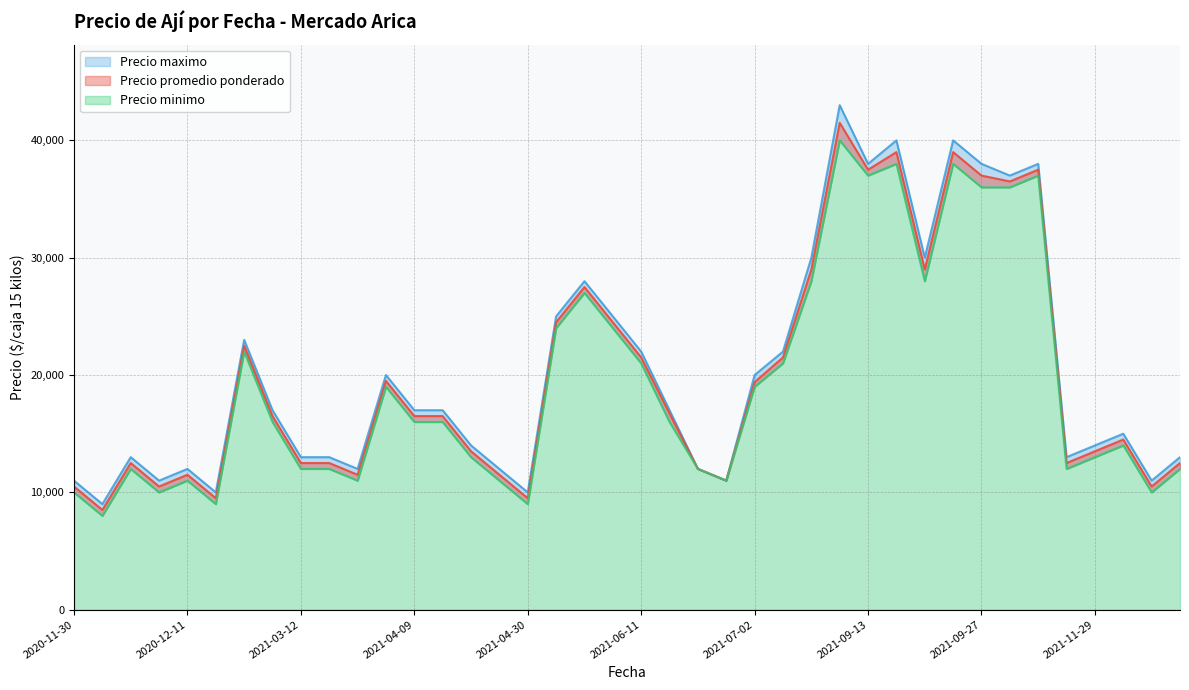

Which series changed the most between 2021-09-20 and 2021-03-15?

Precio maximo